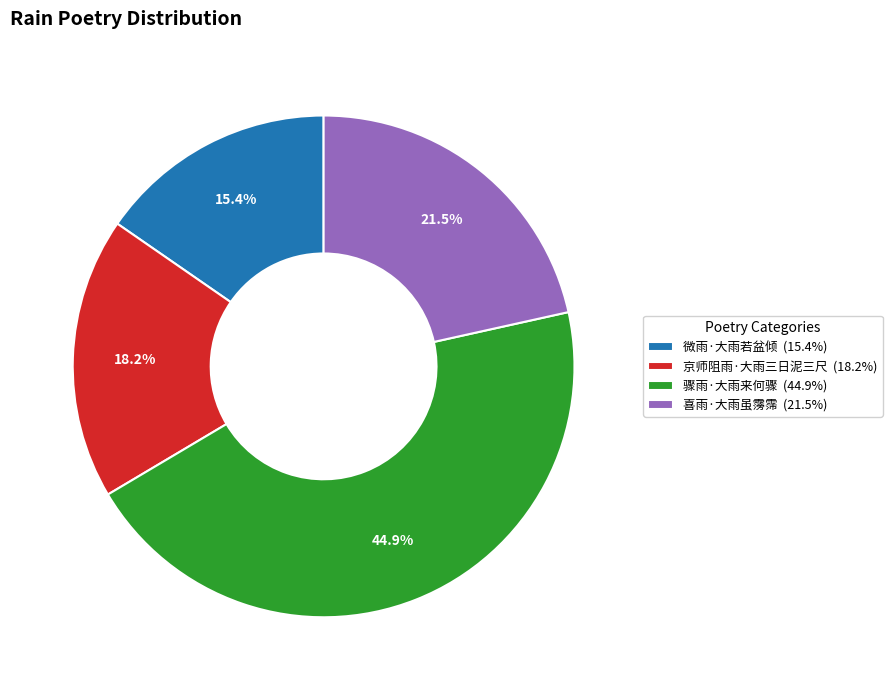

Which category has the biggest portion of the pie?

骤雨·大雨来何骤